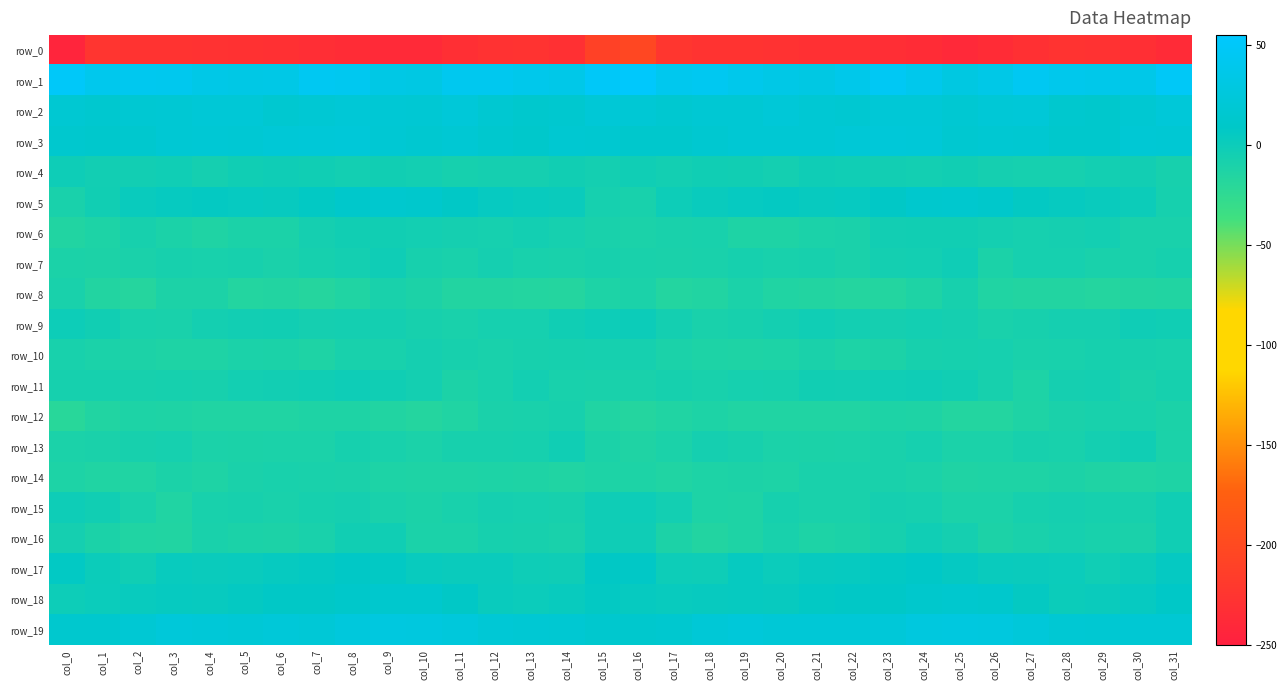

At col_19, list the series in order from largest to smallest.

row_1, row_19, row_2, row_3, row_5, row_18, row_17, row_4, row_11, row_7, row_9, row_13, row_8, row_14, row_15, row_6, row_16, row_10, row_12, row_0